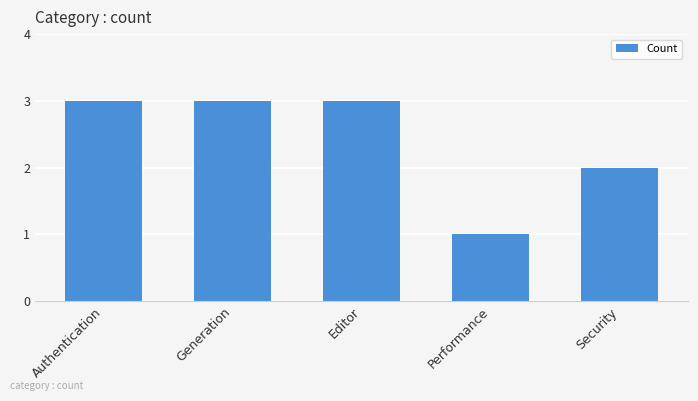

Count the number of data series in this chart.

1